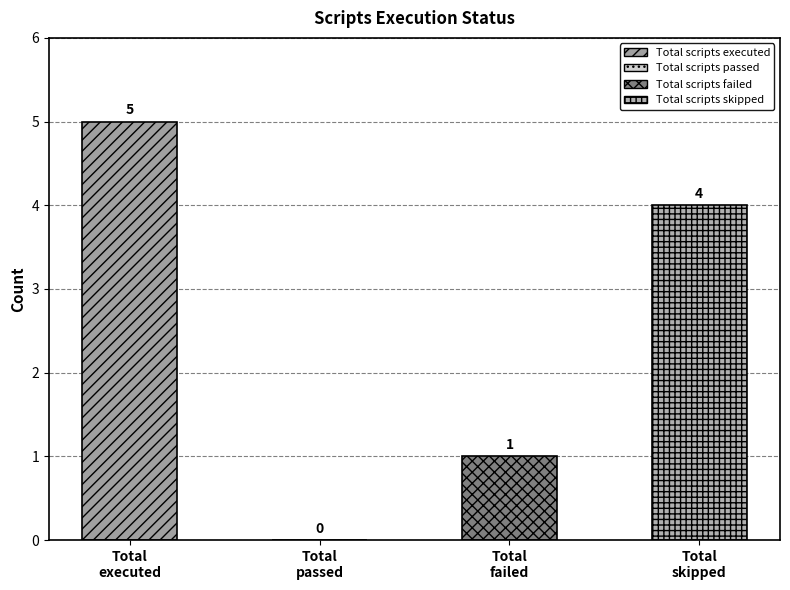

Are the bars horizontal?

No